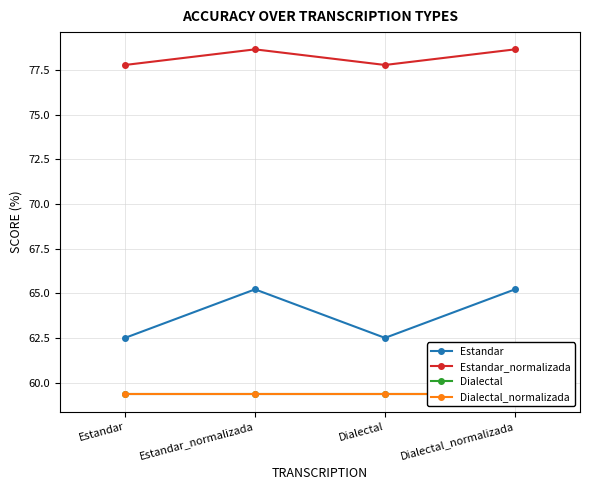

How many interior local peaks does the Estandar_normalizada series have?

1